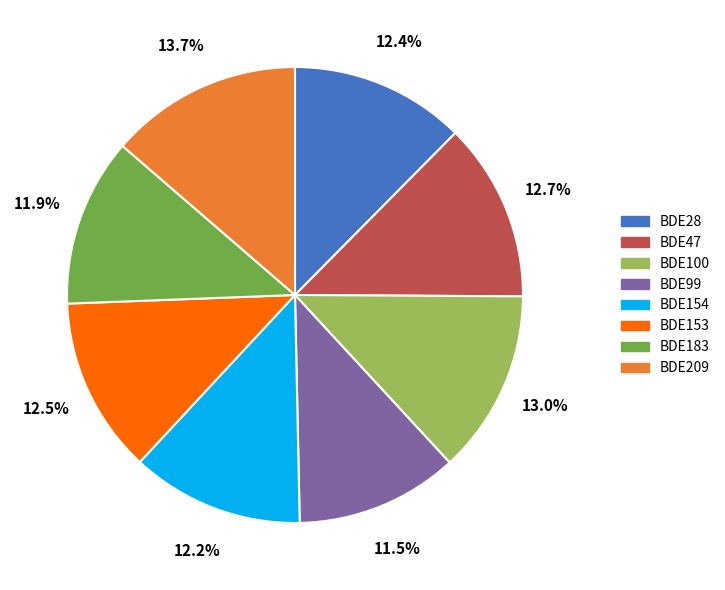

True or false: BDE153 accounts for 2% of the total.

False